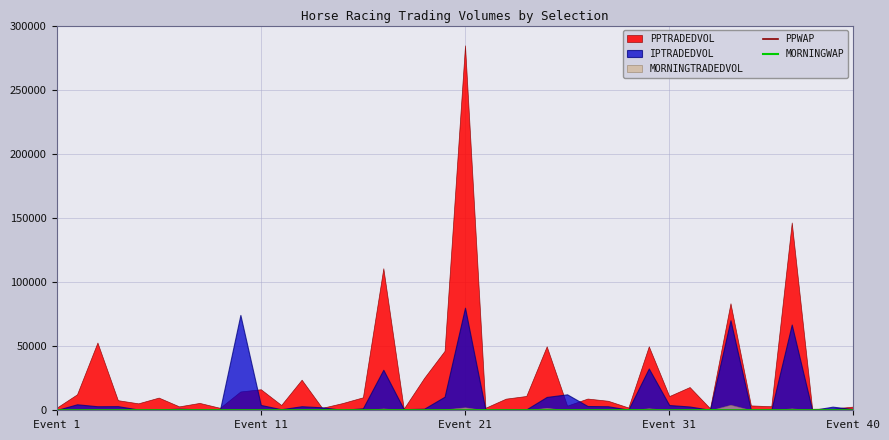

Which category has the highest value in the MORNINGWAP series?

32